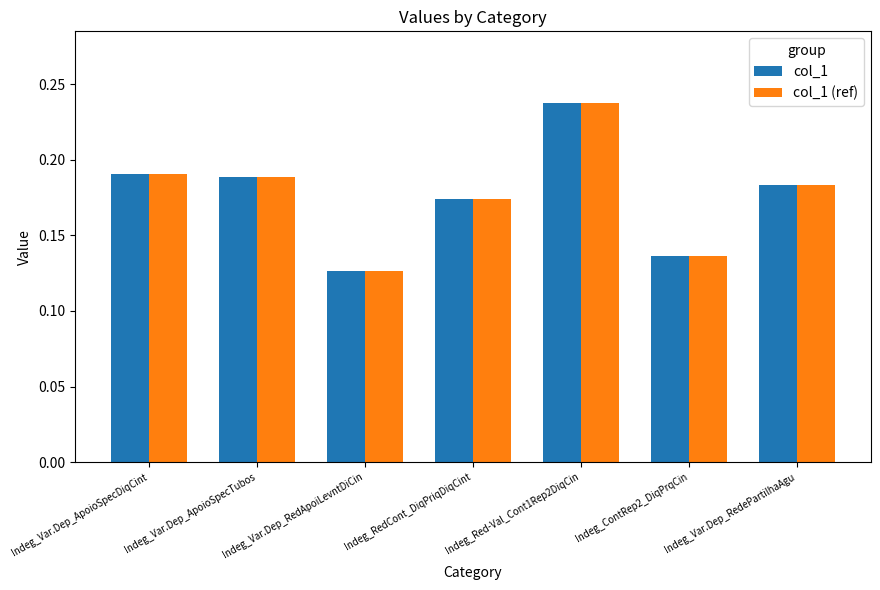

Which label corresponds to the smallest value in the chart?

Indeg_Var.Dep_RedApoiLevntDiCin